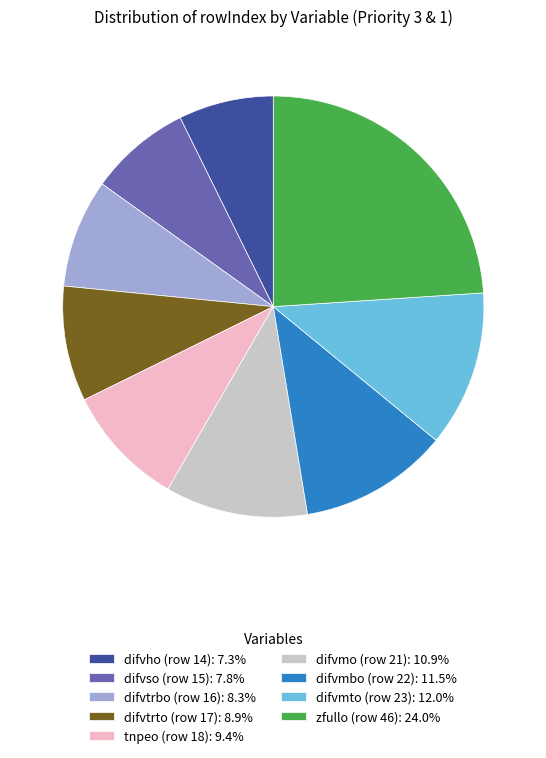

True or false: difvmo (row 21) accounts for 1% of the total.

False